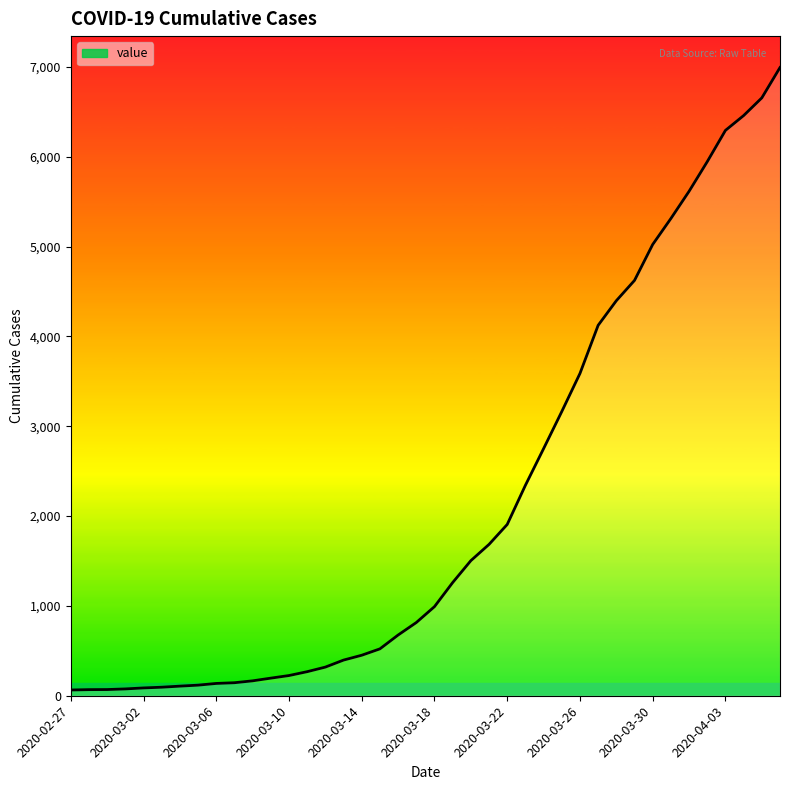

What is the label of the 13th point from the left?

2020-03-10